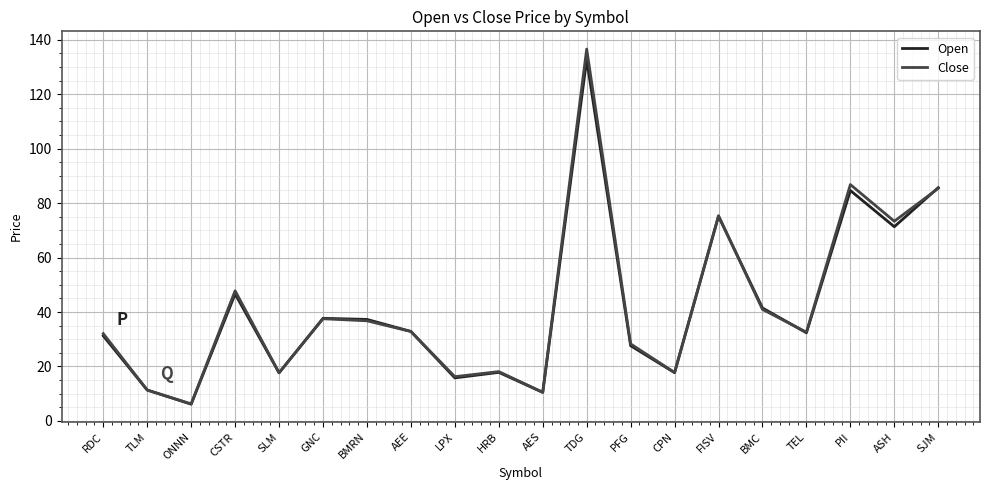

Does the chart display data point markers on the line(s)?

No